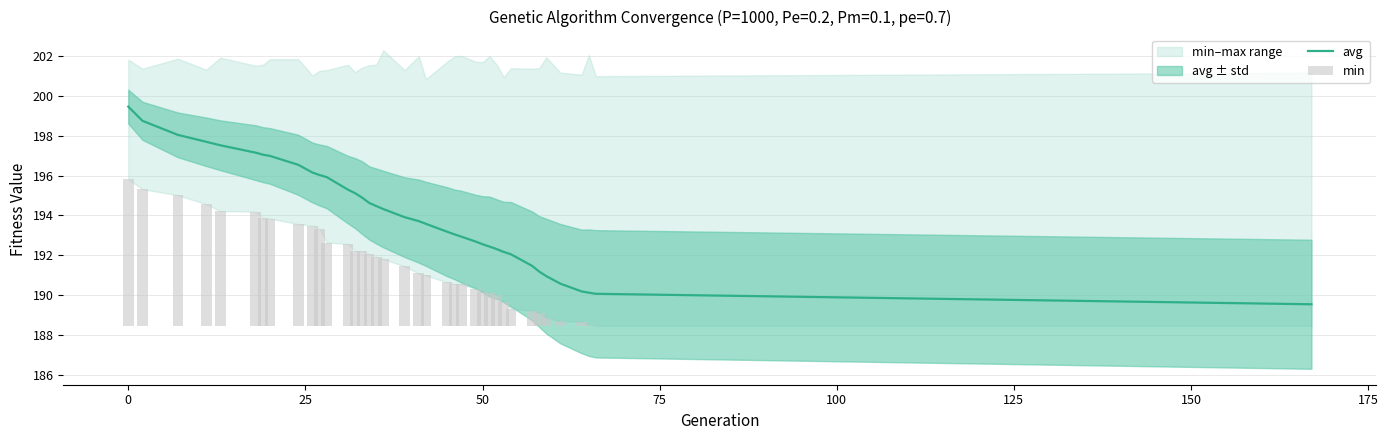

What is the highest value of the avg series?

199.5